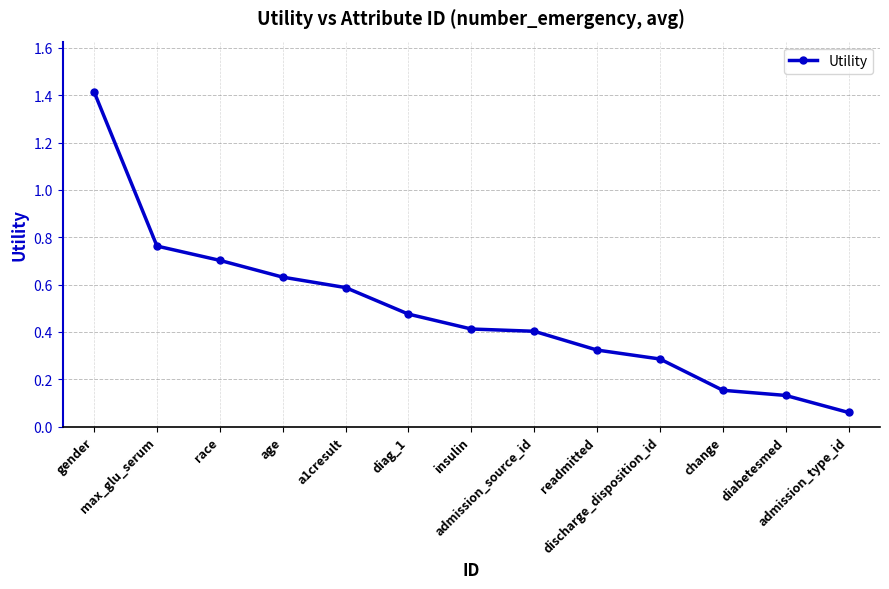

What is the greatest value displayed?

1.4